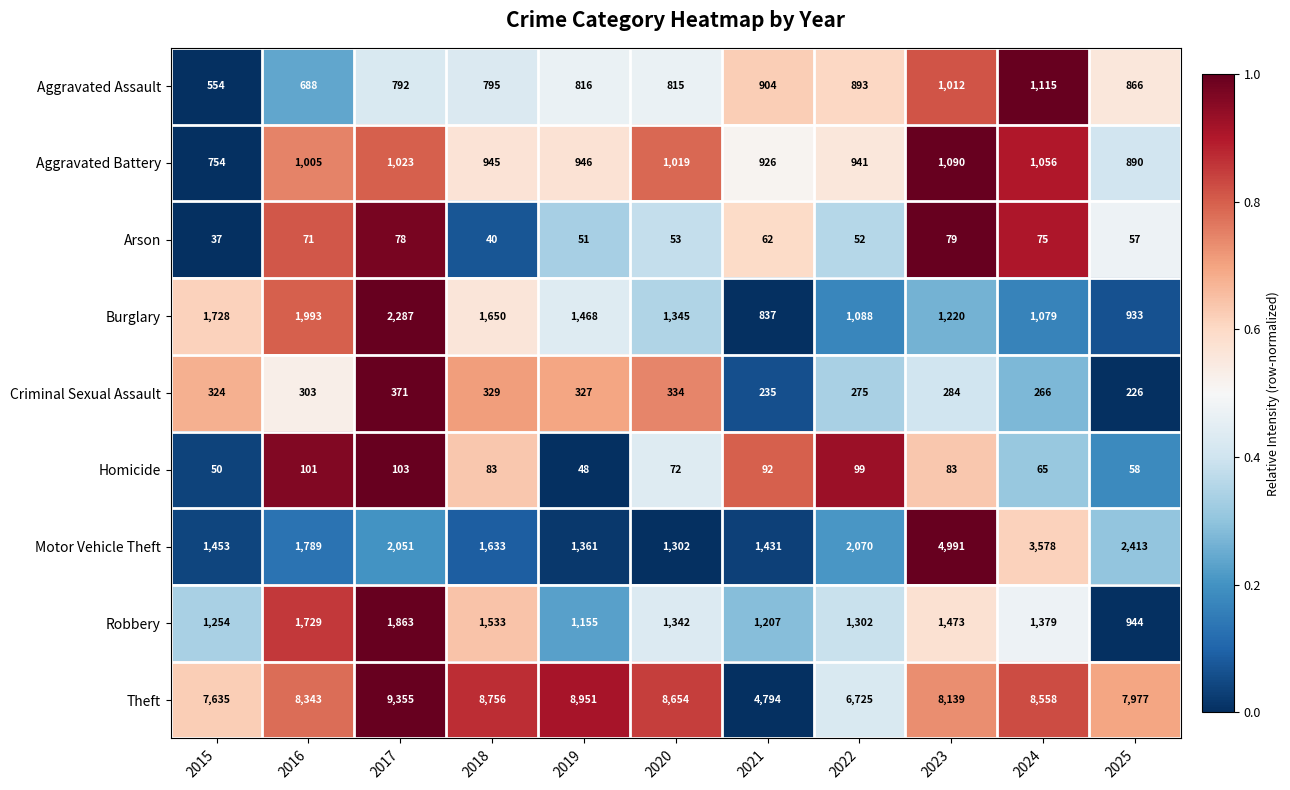

Which series changed the most between 2015 and 2024?

Motor Vehicle Theft